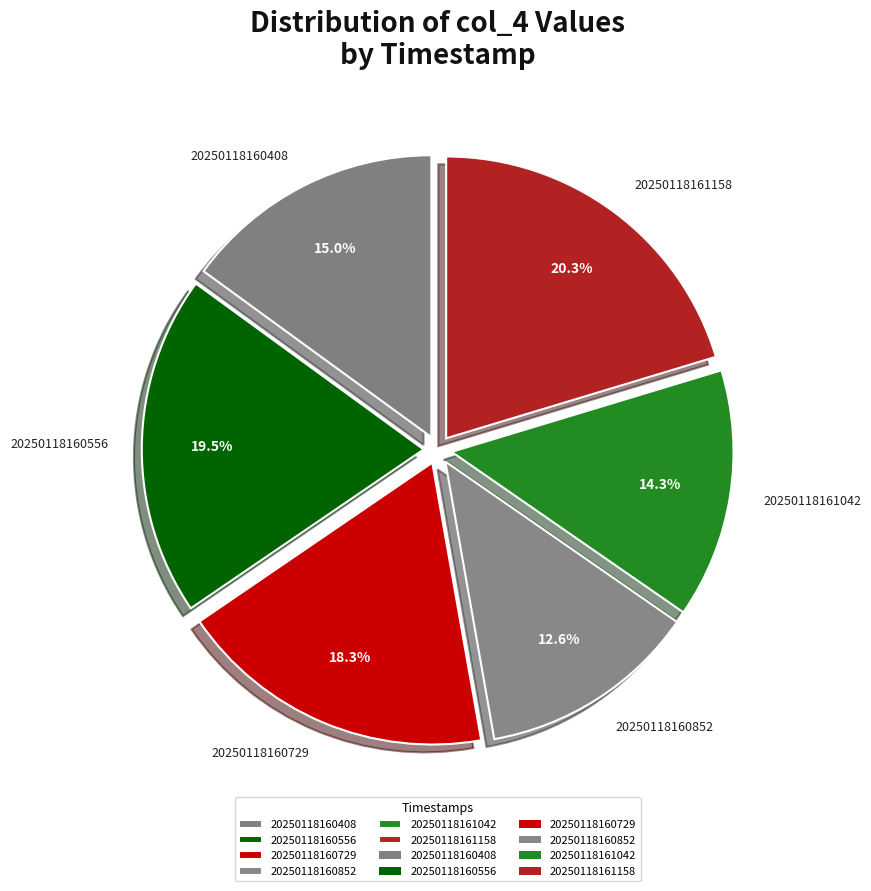

To the nearest percent, what is the average slice percentage?

17%